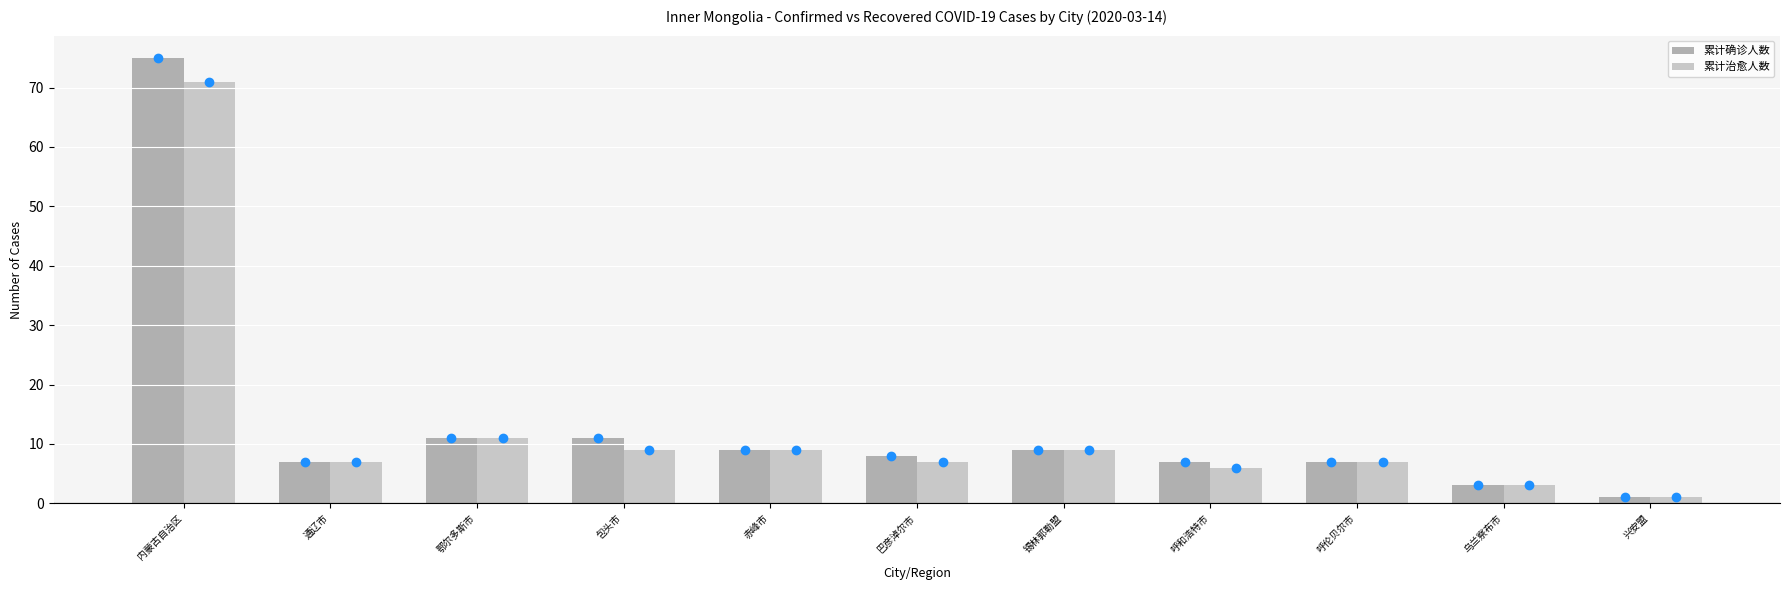

Rank the series by their average value, from highest to lowest.

累计确诊人数, 累计治愈人数